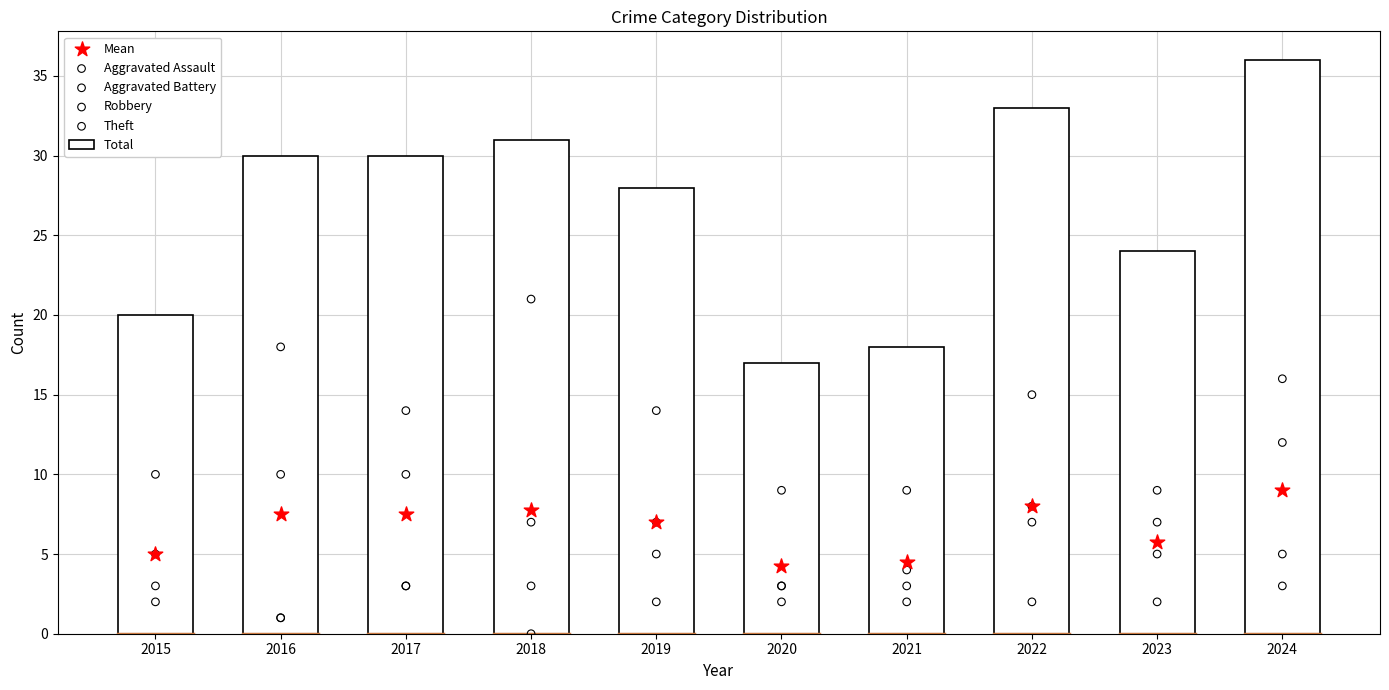

At how many categories does at least one series exceed 20?

7